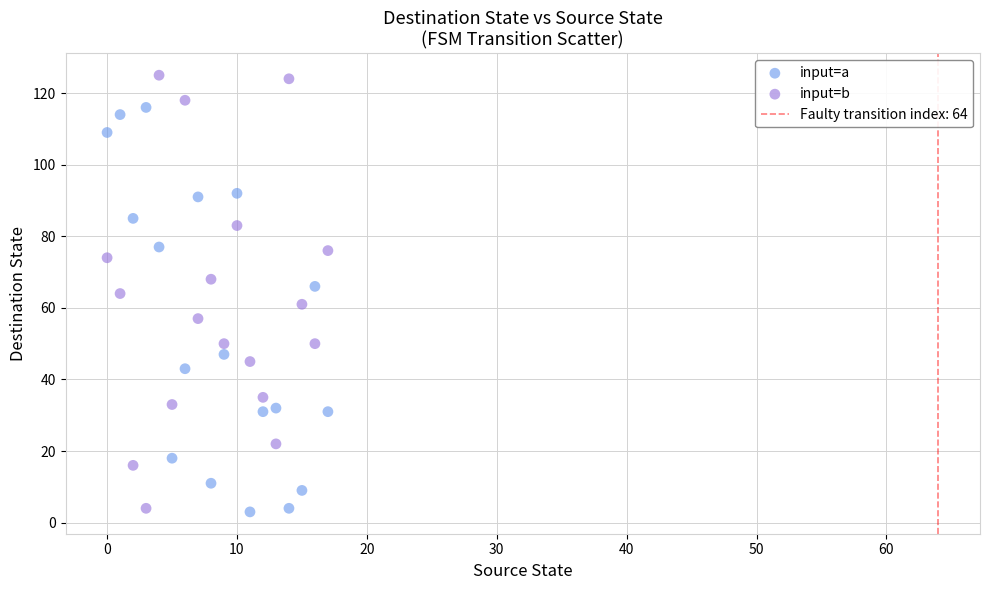

Which series contains the highest Y value?

input=b